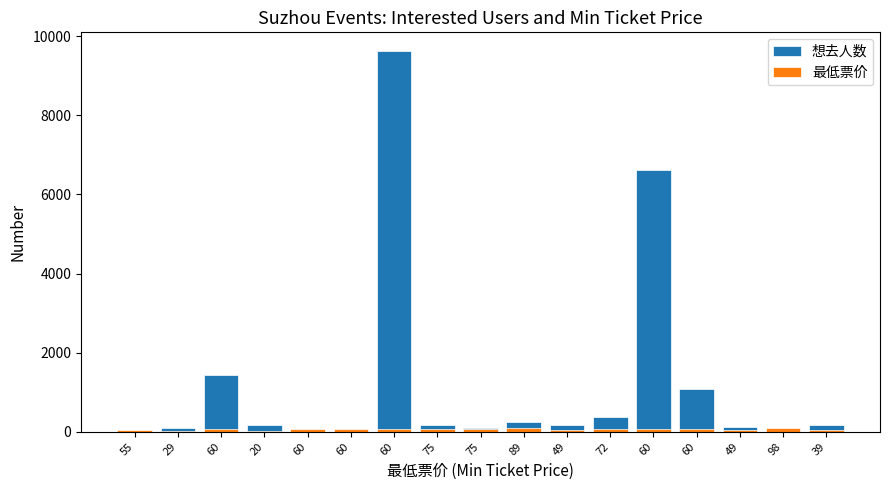

How many values in the 最低票价 series exceed 60?

5